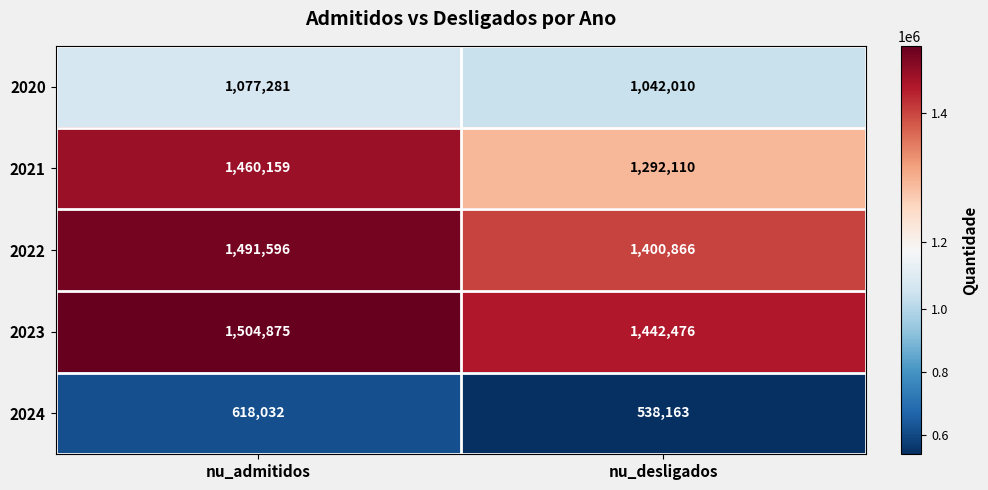

True or false: 2024 has a value of 538163 at nu_desligados.

True